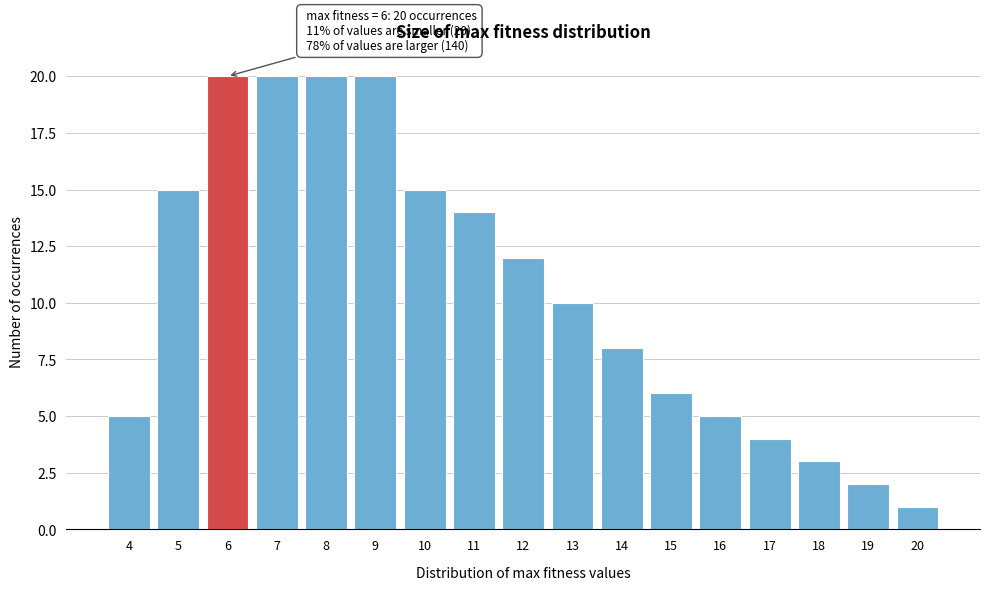

Reading left to right, extract all data points from this chart.

5	15	20	20	20	20	15	14	12	10	8	6	5	4	3	2	1